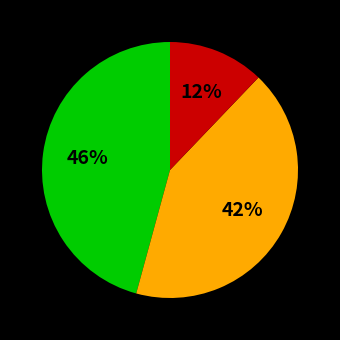

To the nearest percent, what is the difference between the largest and smallest slice percentages?

34%